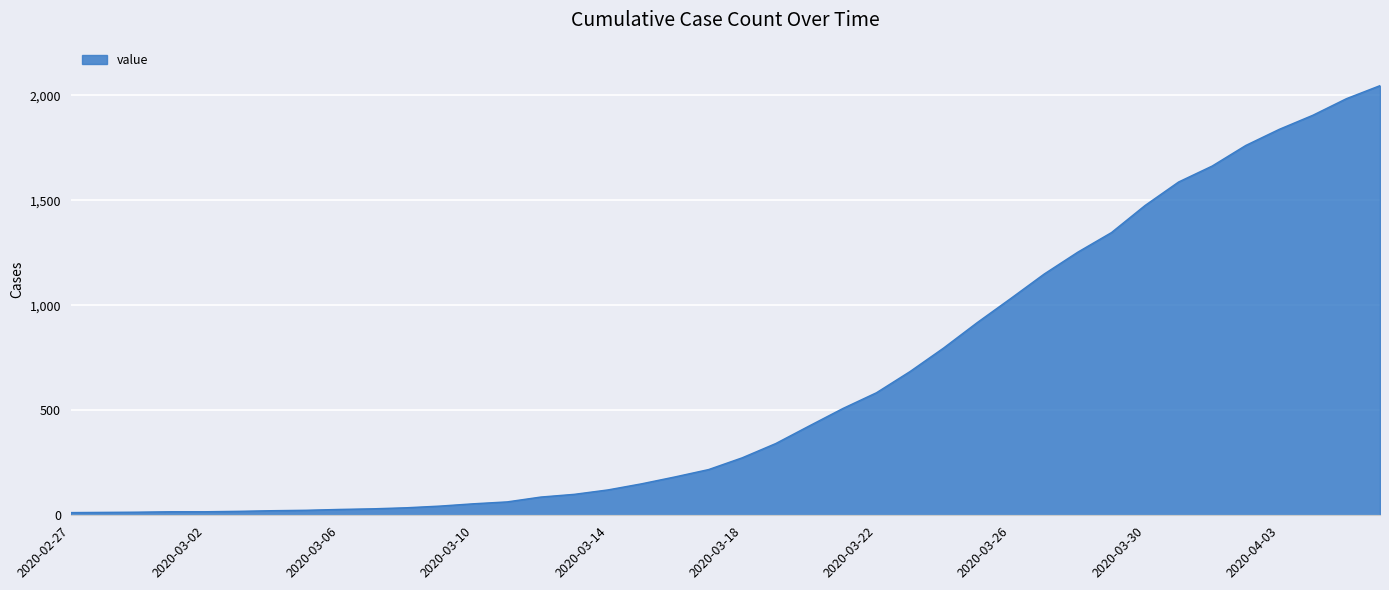

What is the greatest value displayed?

2047